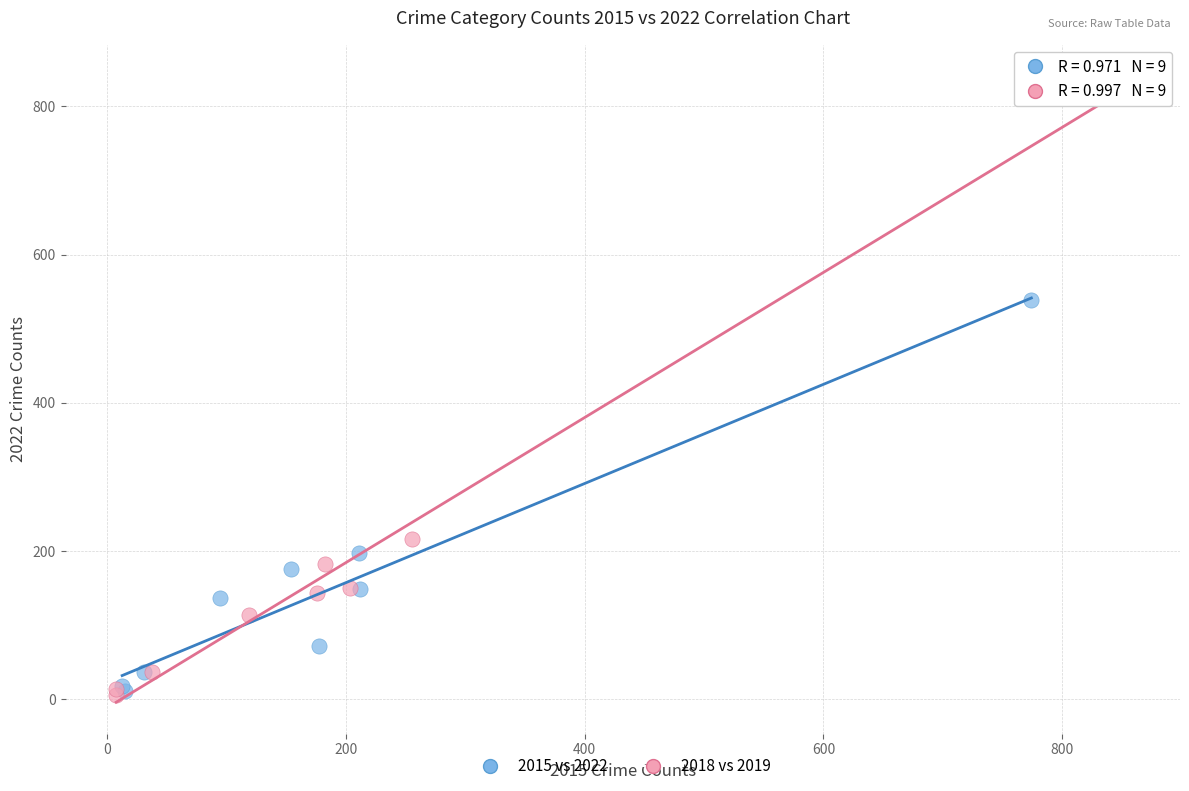

Which series has the largest Y range (max minus min)?

2018 vs 2019